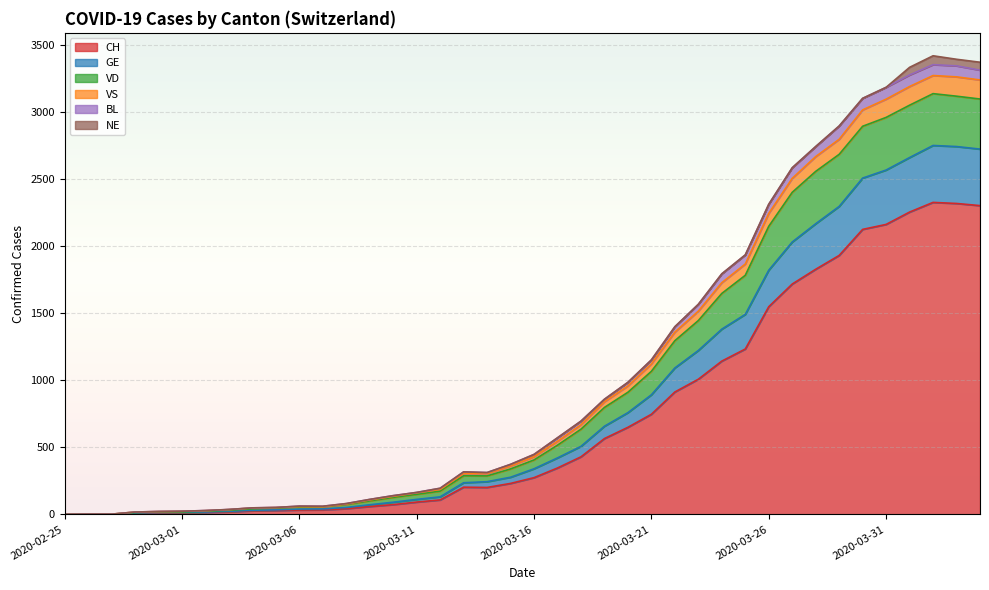

What is the label of the 33rd point from the right?

2020-03-03